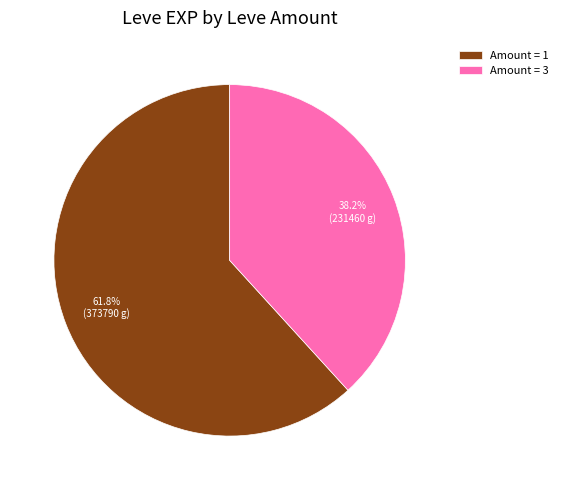

How much of the chart is everything except Amount = 3?

61.8%